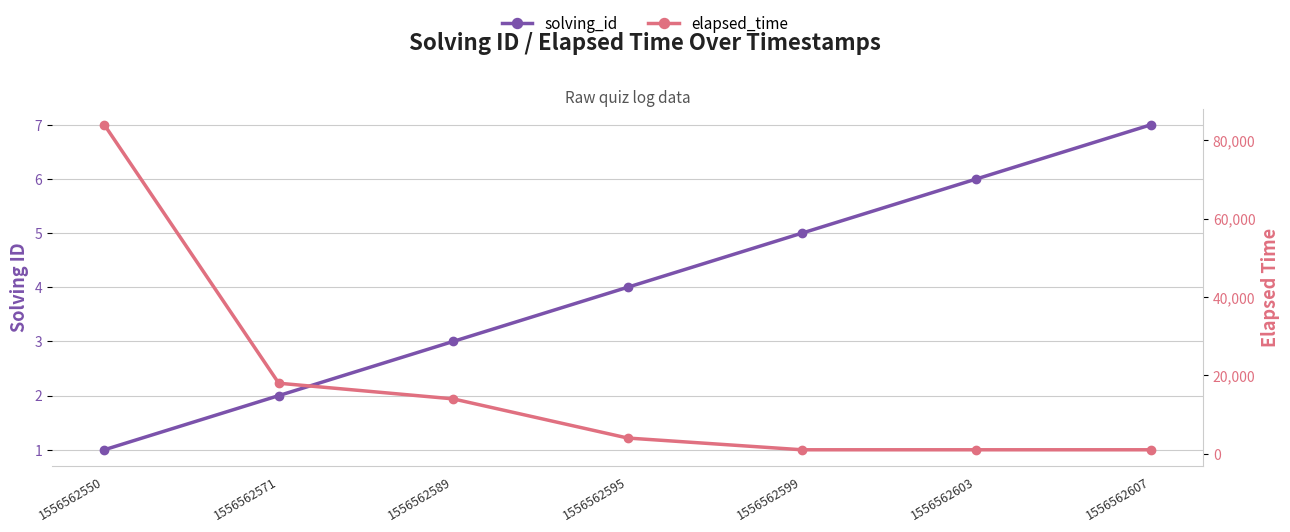

True or false: solving_id and elapsed_time cross at least once.

False